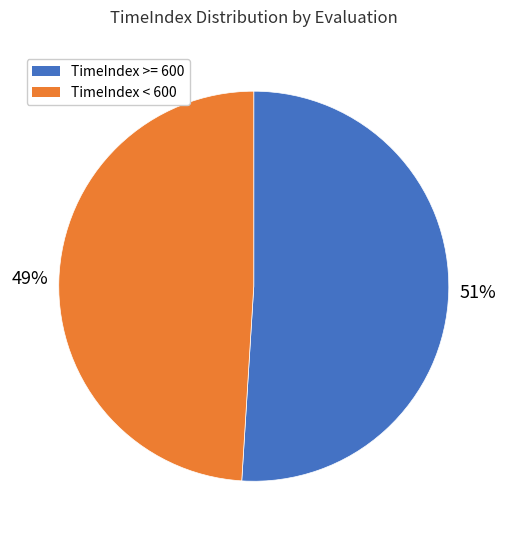

Rank the categories by value from lowest to highest.

TimeIndex < 600, TimeIndex >= 600